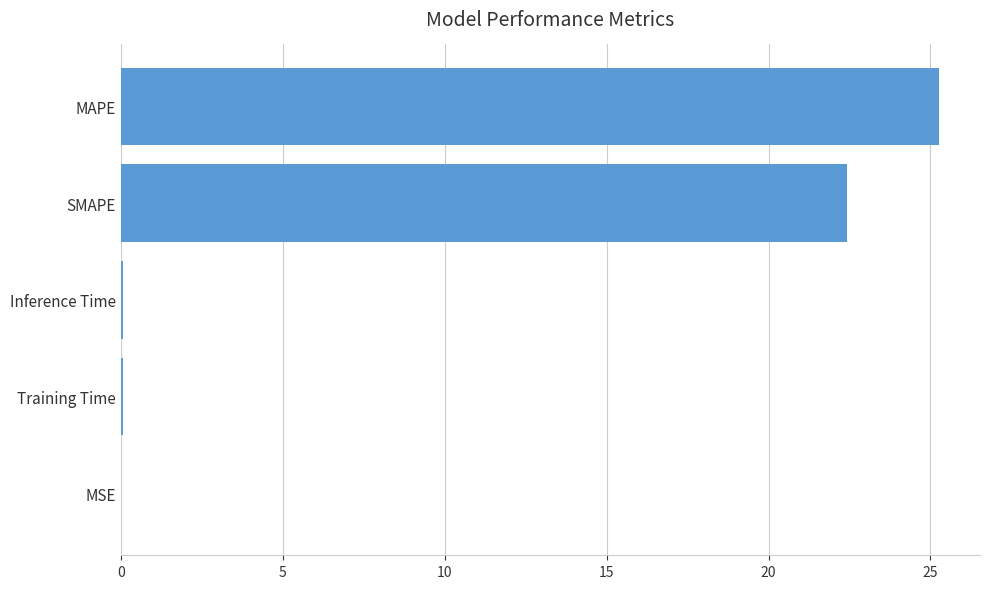

How many data points does each series have?

5